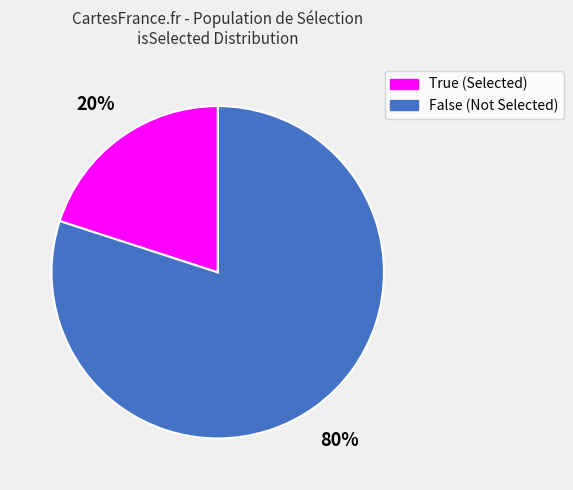

Does any single category account for the majority?

Yes